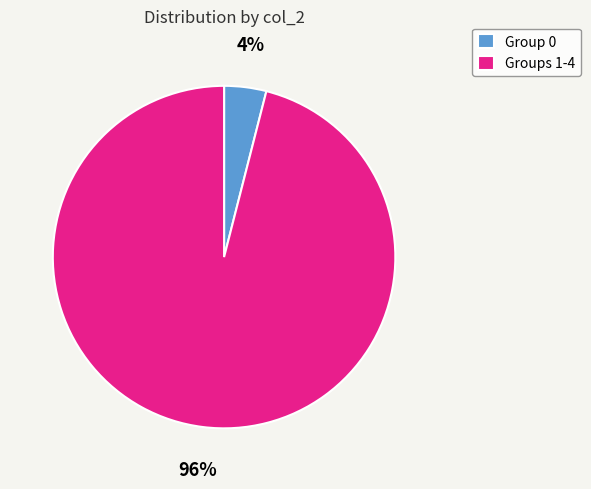

To the nearest percent, what portion does Group 0 represent?

4%